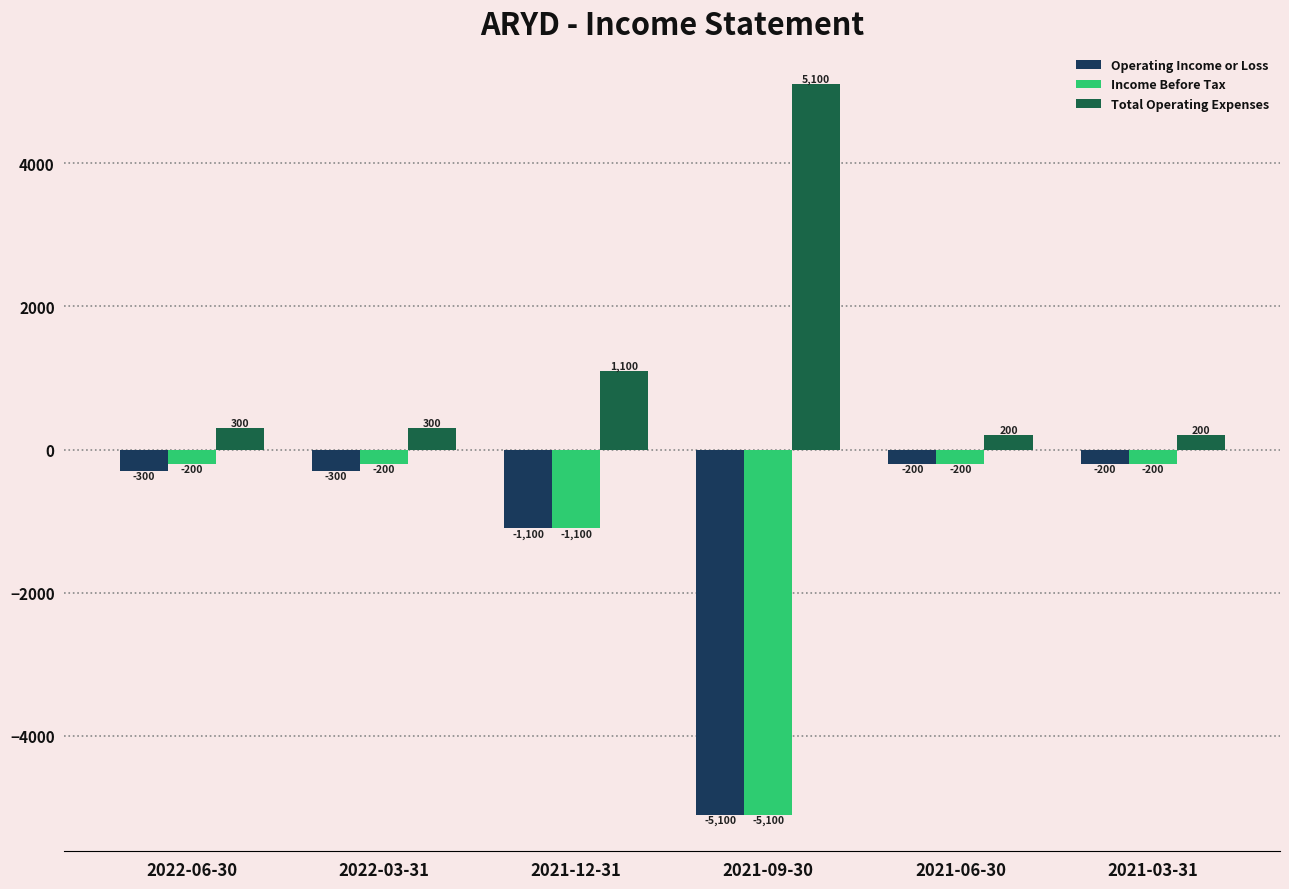

Reading left to right, transcribe all the data shown in this chart.

Operating Income or Loss: -300	-300	-1100	-5100	-200	-200
Income Before Tax: -200	-200	-1100	-5100	-200	-200
Total Operating Expenses: 300	300	1100	5100	200	200